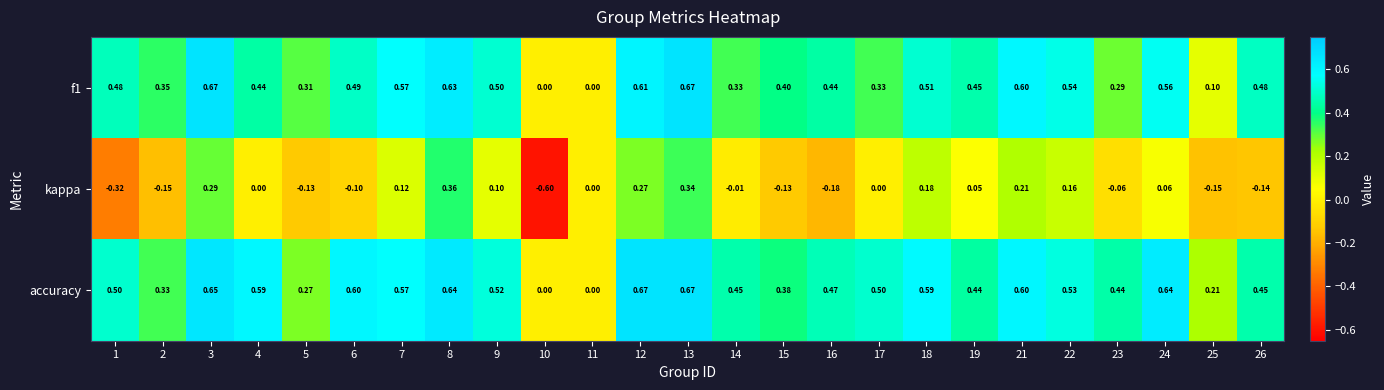

Which series changed the most between 2 and 23?

accuracy